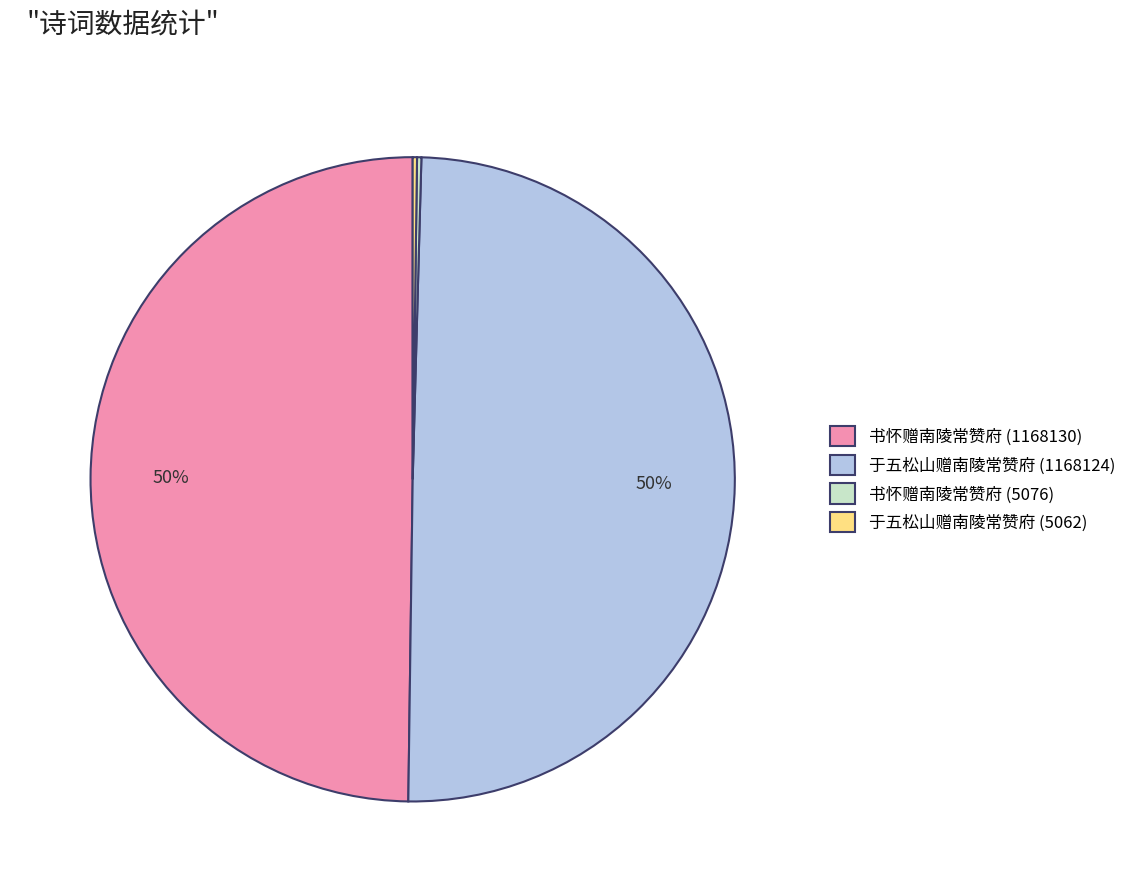

To the nearest percent, what is the difference between the largest and smallest slice percentages?

50%